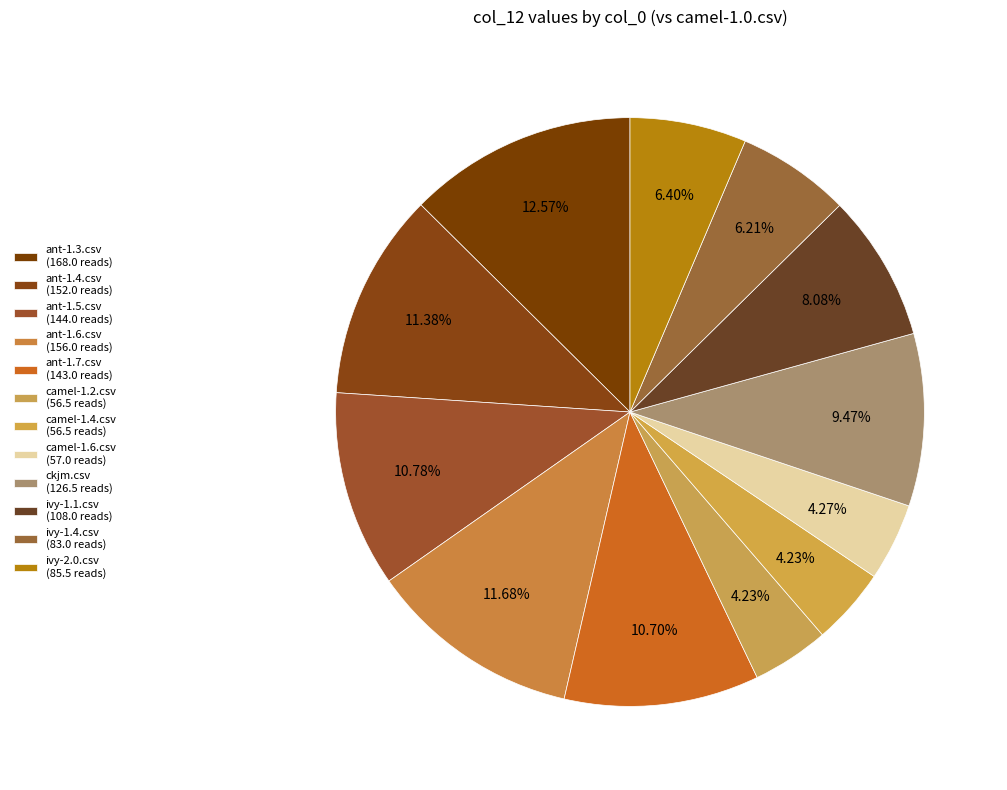

How many segments does this pie chart have?

12